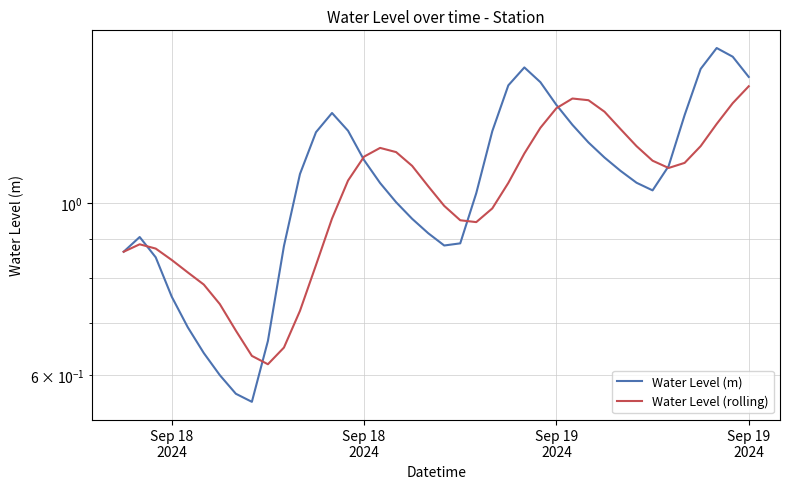

The value of Water Level (rolling) at 37 is 0.3. True or false?

False